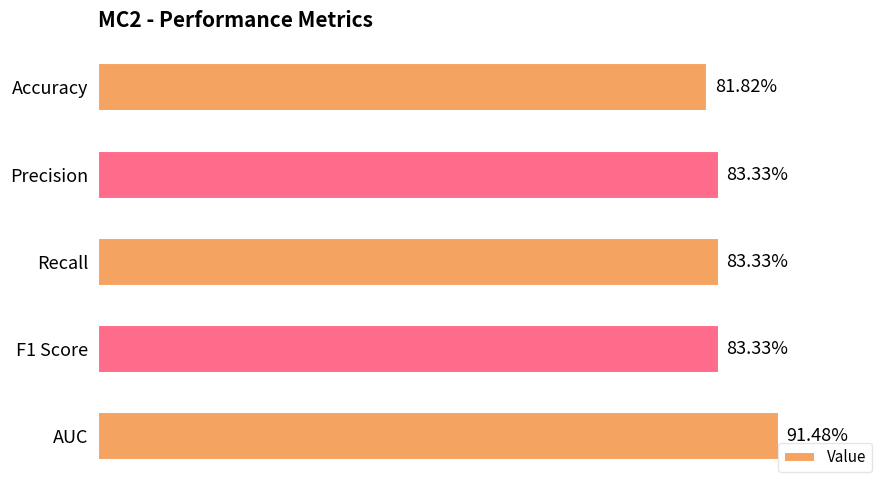

Are the bars horizontal?

Yes